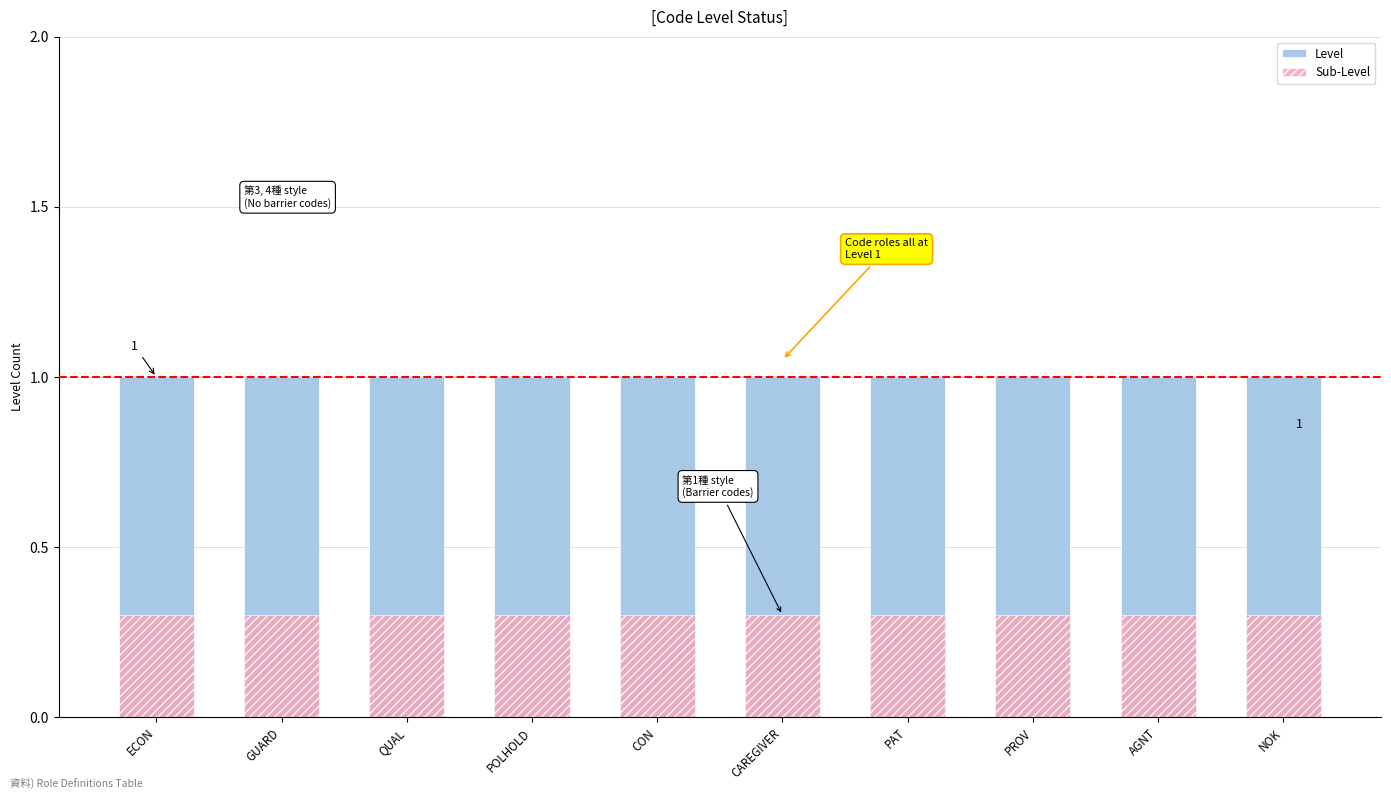

What is the label of the 1st bar from the right?

NOK